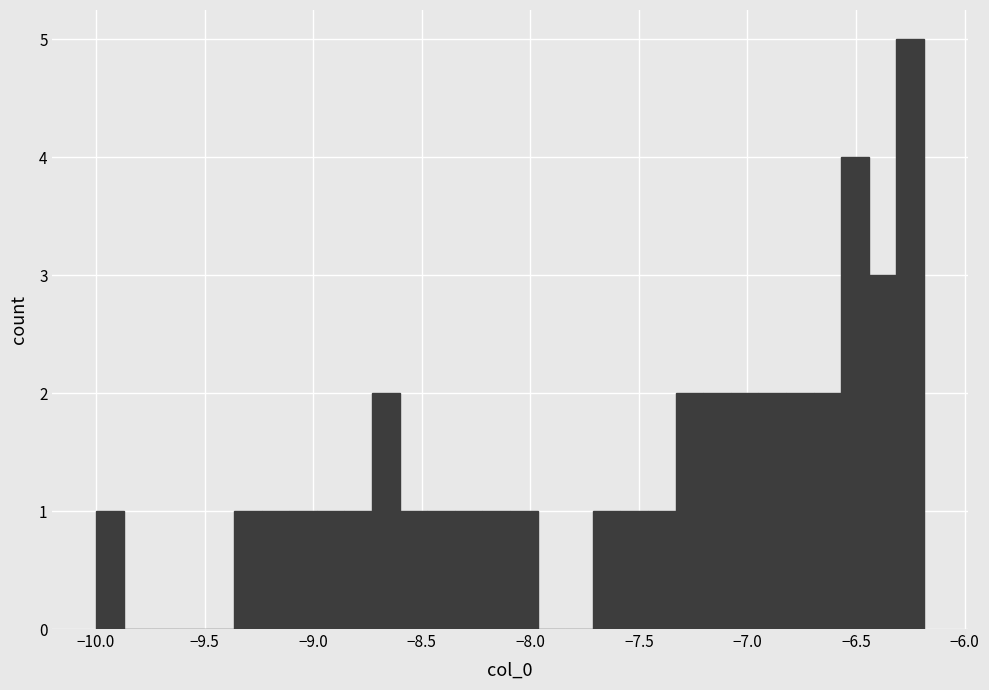

Read against the x-axis, roughly where is the centre of the tallest bar?

-6.25